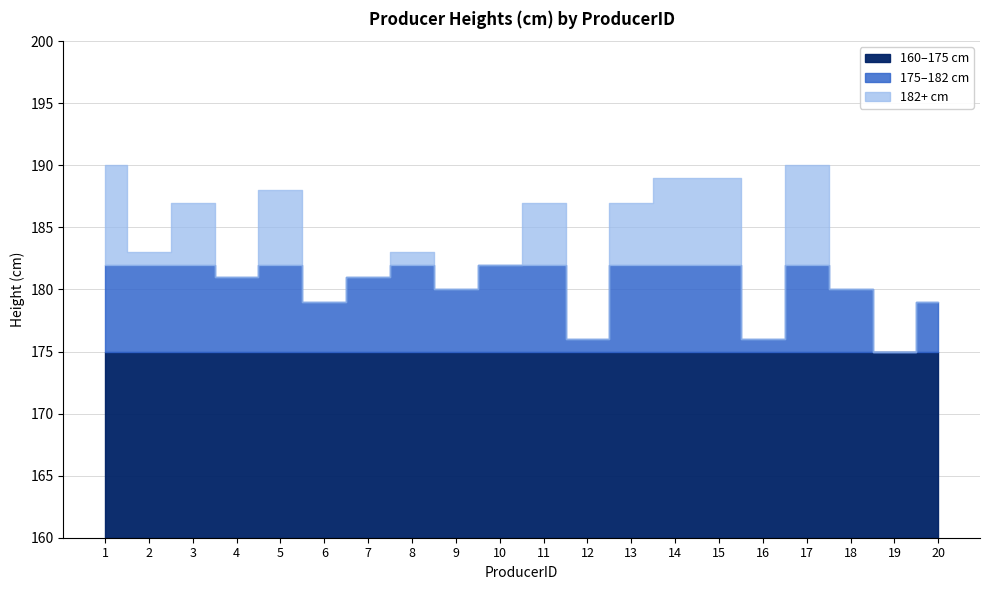

What is the difference between the second highest and minimum values?

15